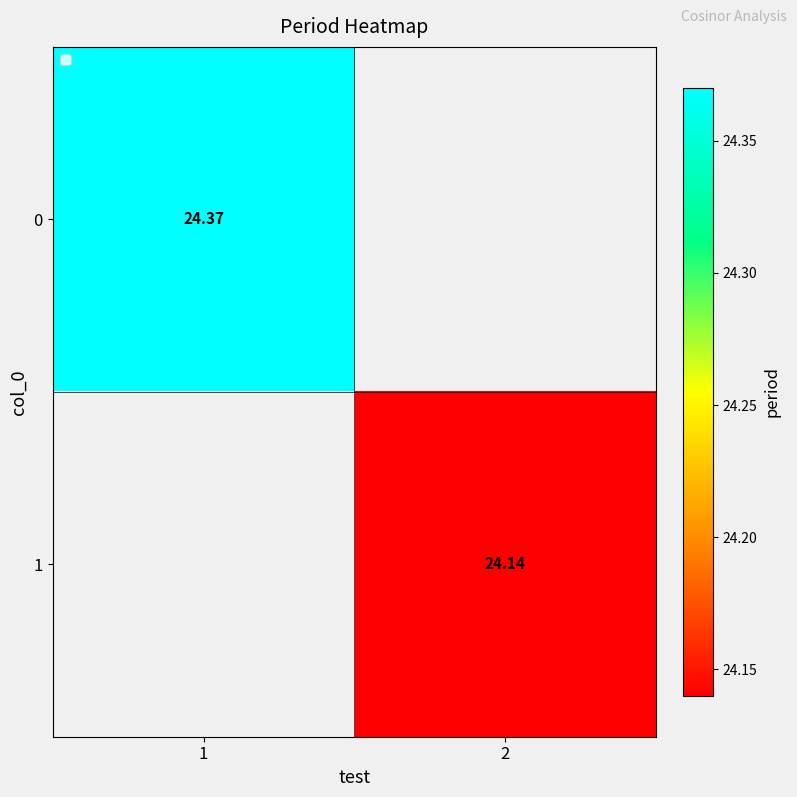

Which category has the highest value across all series?

1